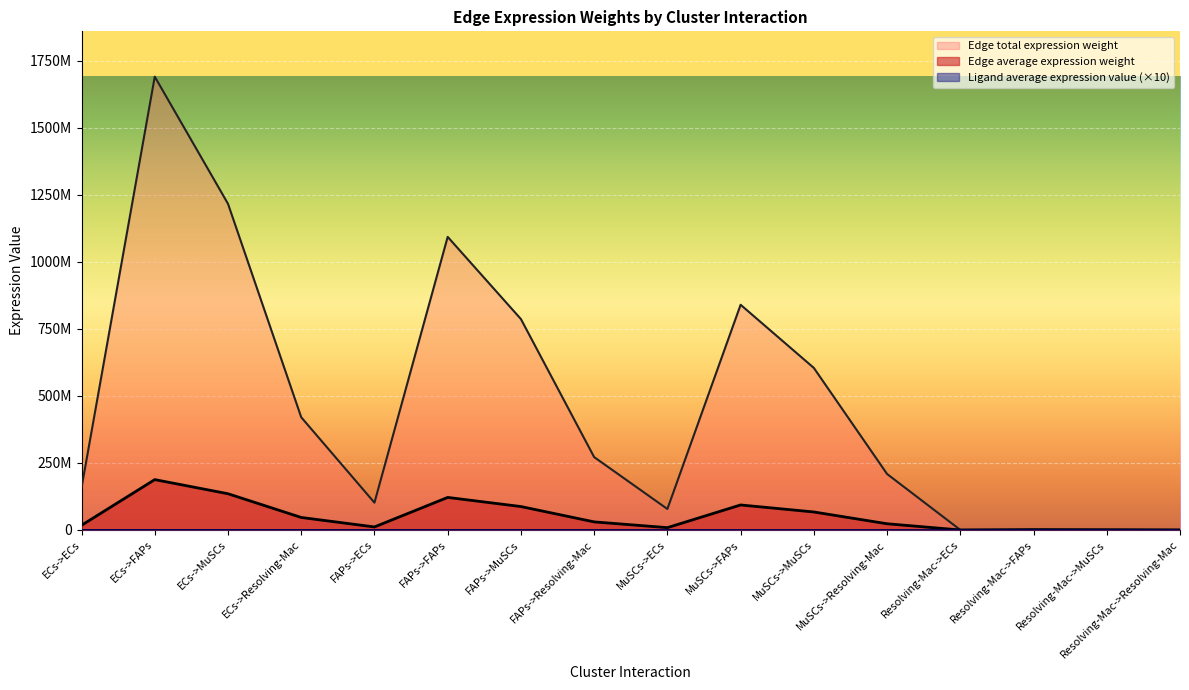

What is the difference between the Edge average expression weight values at Resolving-Mac->FAPs and FAPs->FAPs?

1089803770.1